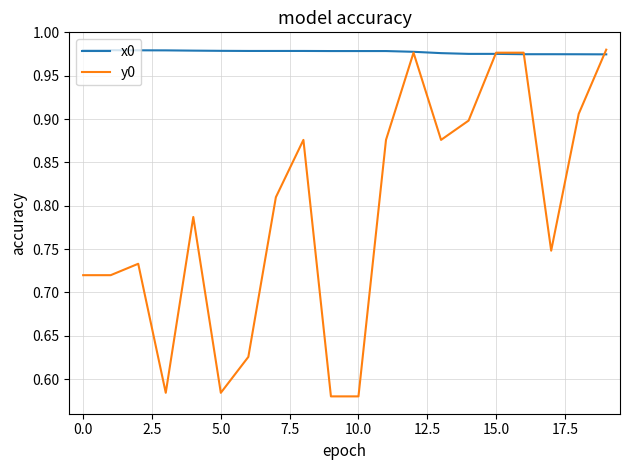

Which series has the largest range (max minus min)?

y0